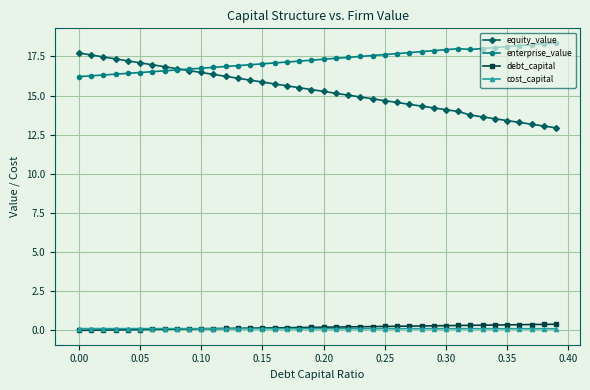

What is the average value of the debt_capital series?

0.2